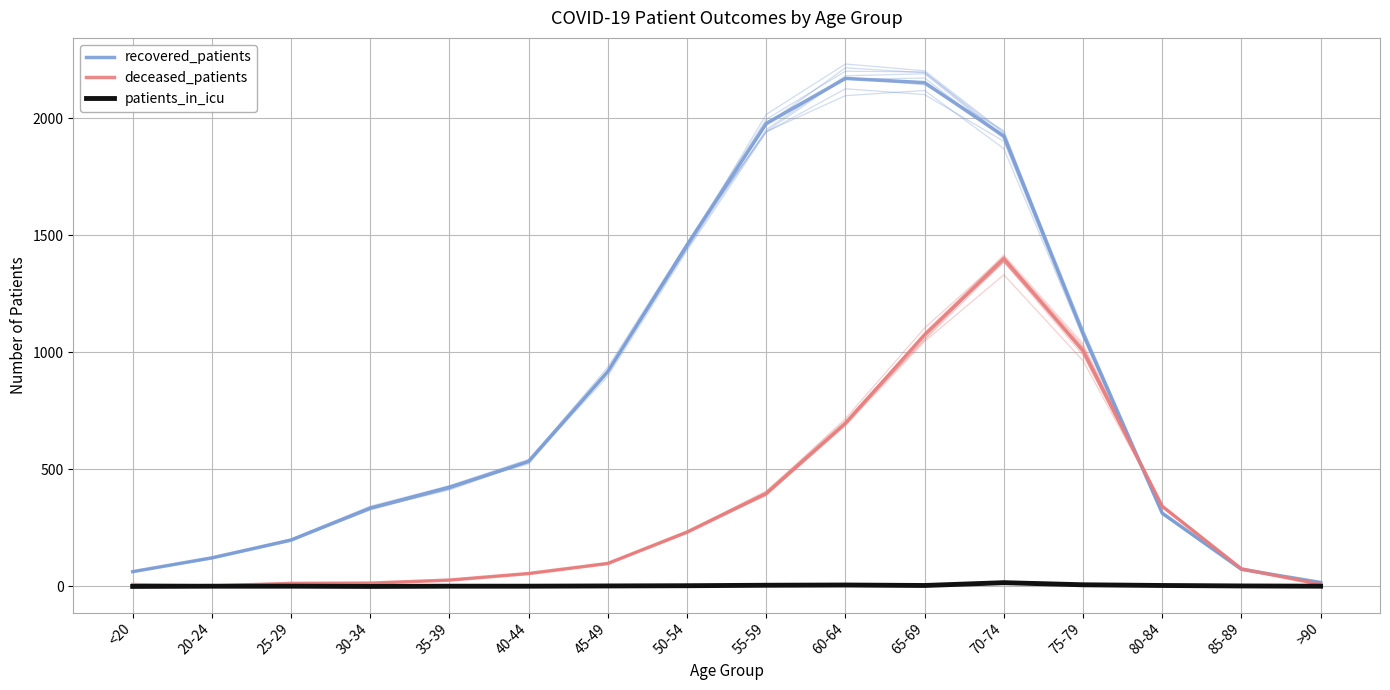

What are all the series names shown in the legend?

recovered_patients, deceased_patients, patients_in_icu